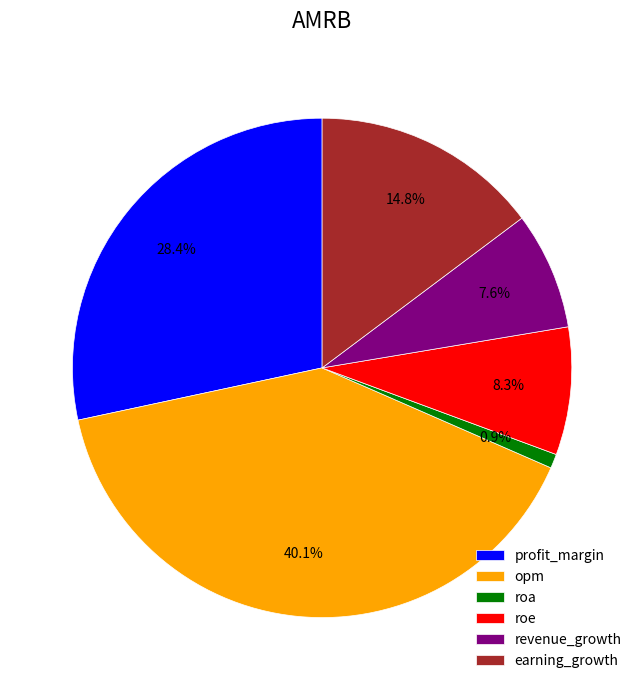

To the nearest percent, what portion does opm represent?

40%